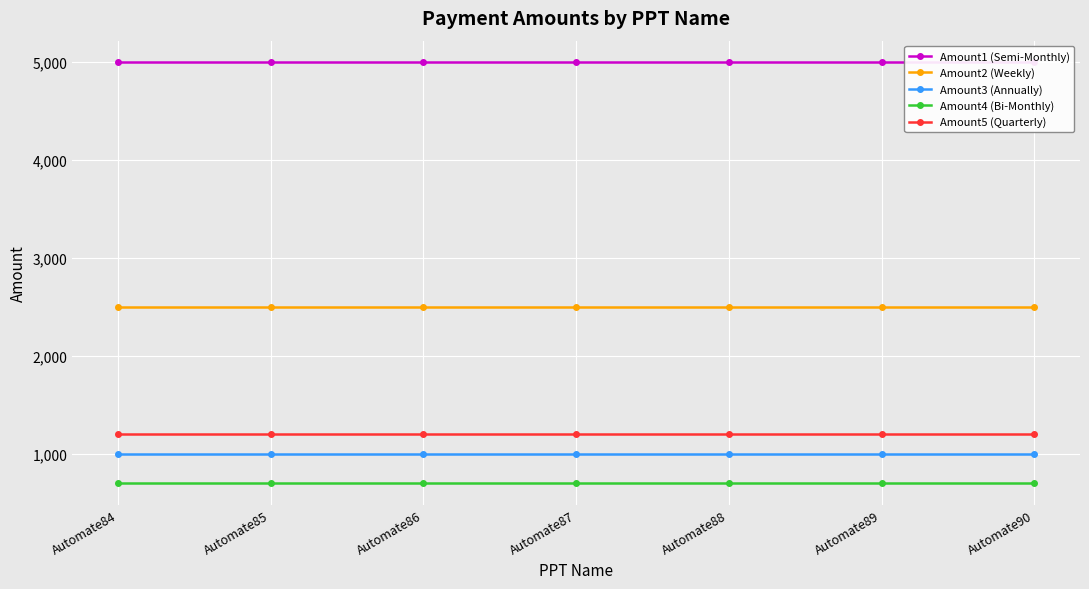

What is the total value across all series at Automate85?

10400.5